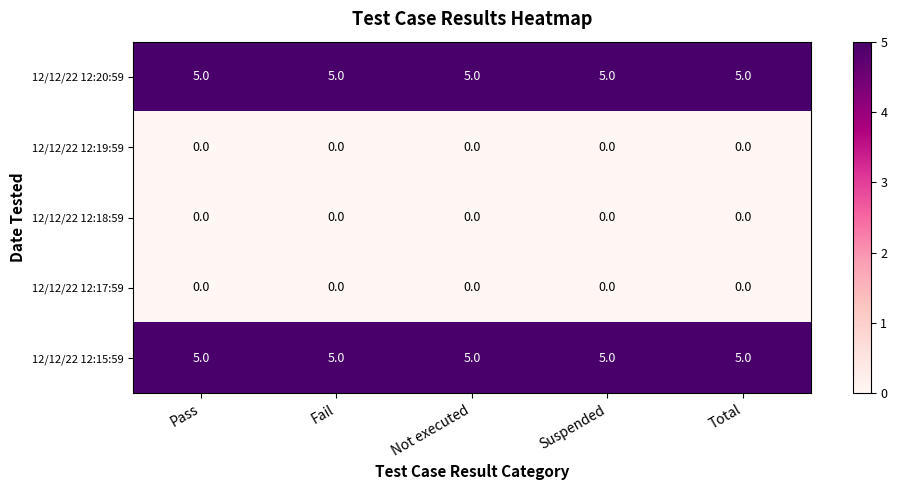

At how many categories does at least one series exceed 3?

5